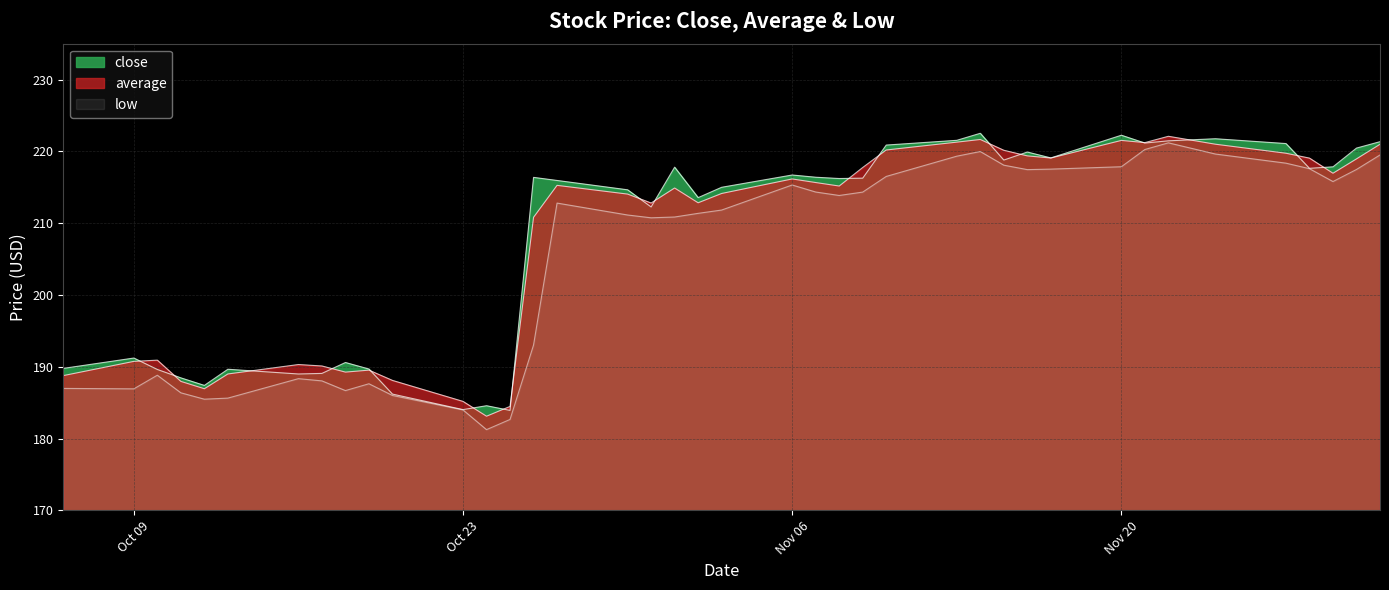

What is the label of the 18th point from the left?

2023-10-31